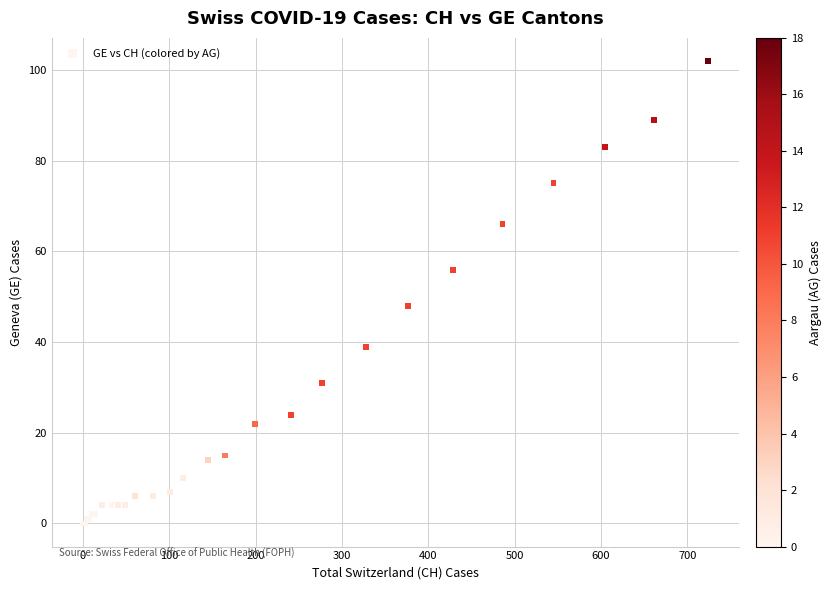

What Y value in the scatter plot is closest to 51?

48